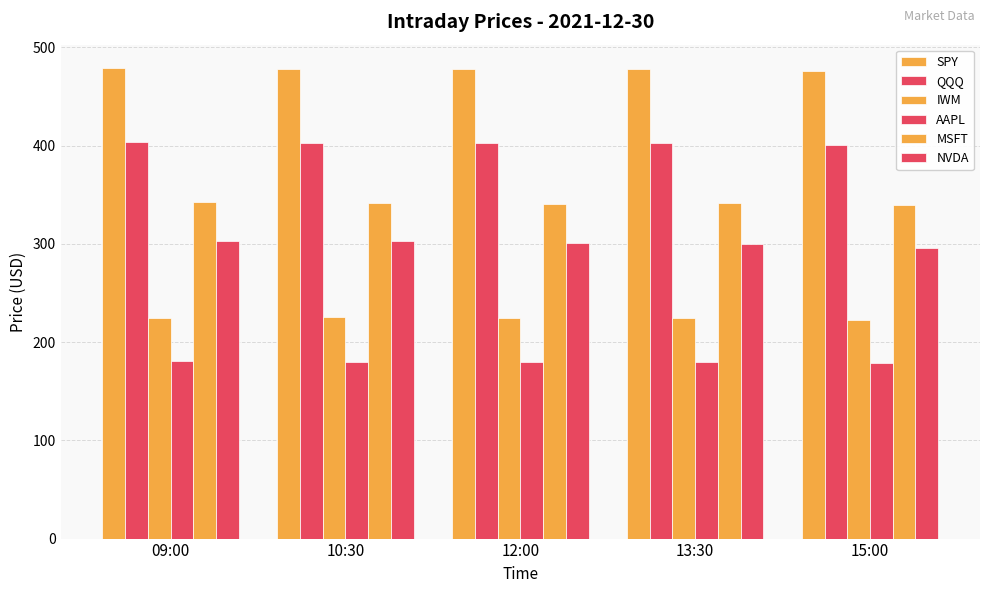

How many values in the AAPL series exceed 179?

4